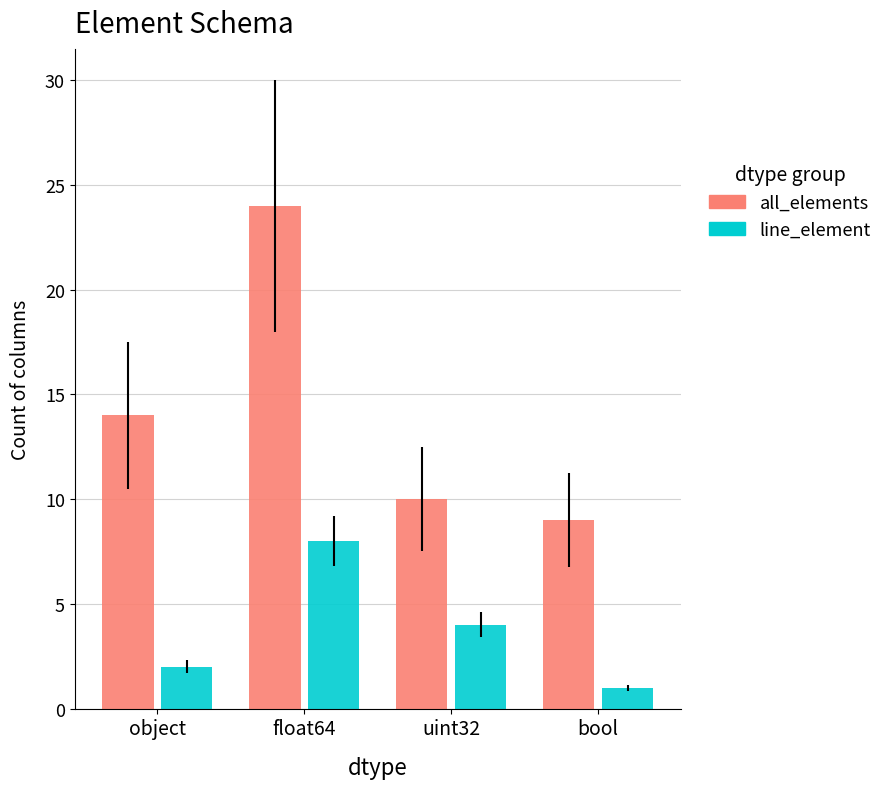

Which category has the highest value in the line_element series?

float64